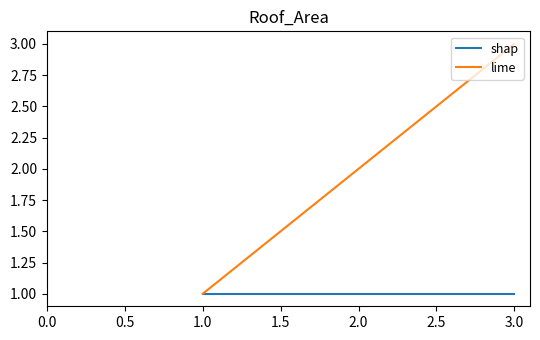

Is this an area chart (filled region under the line)?

No